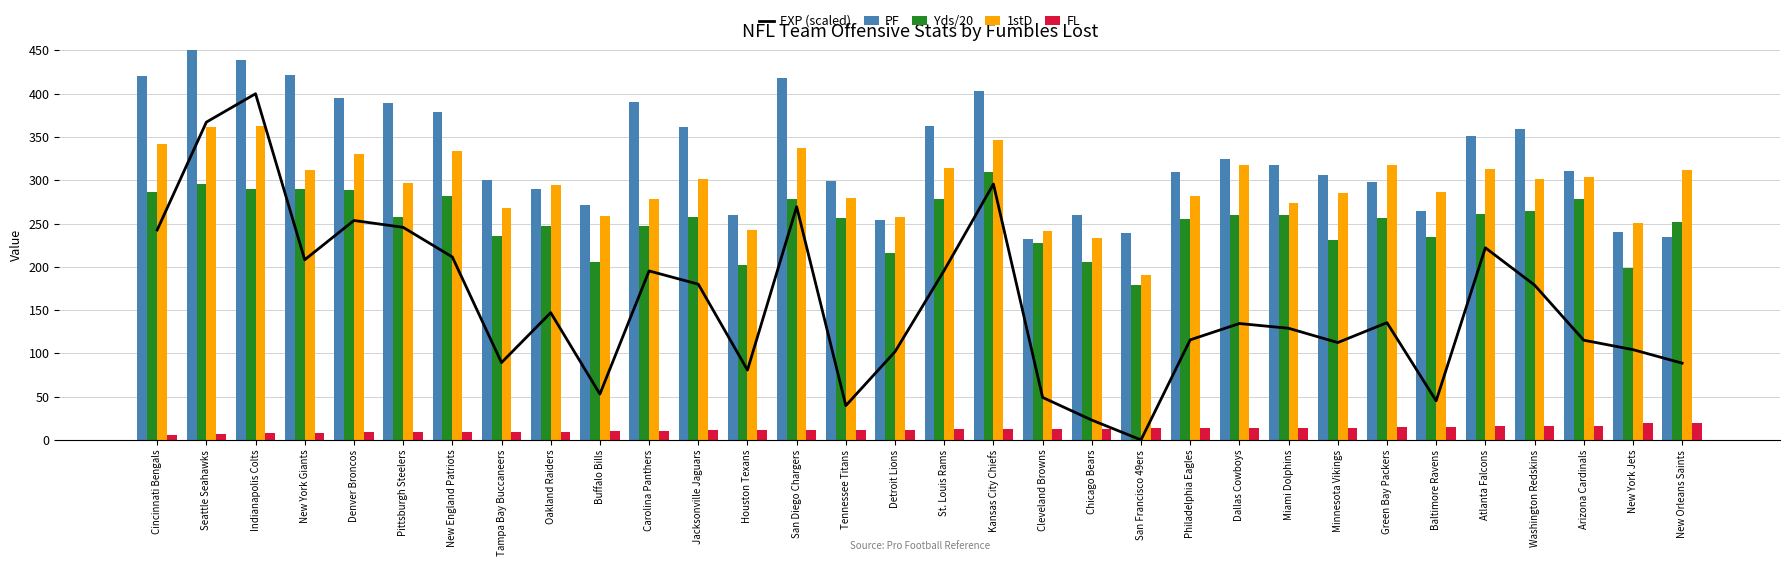

What is the label of the 23rd bar from the left?

Dallas Cowboys